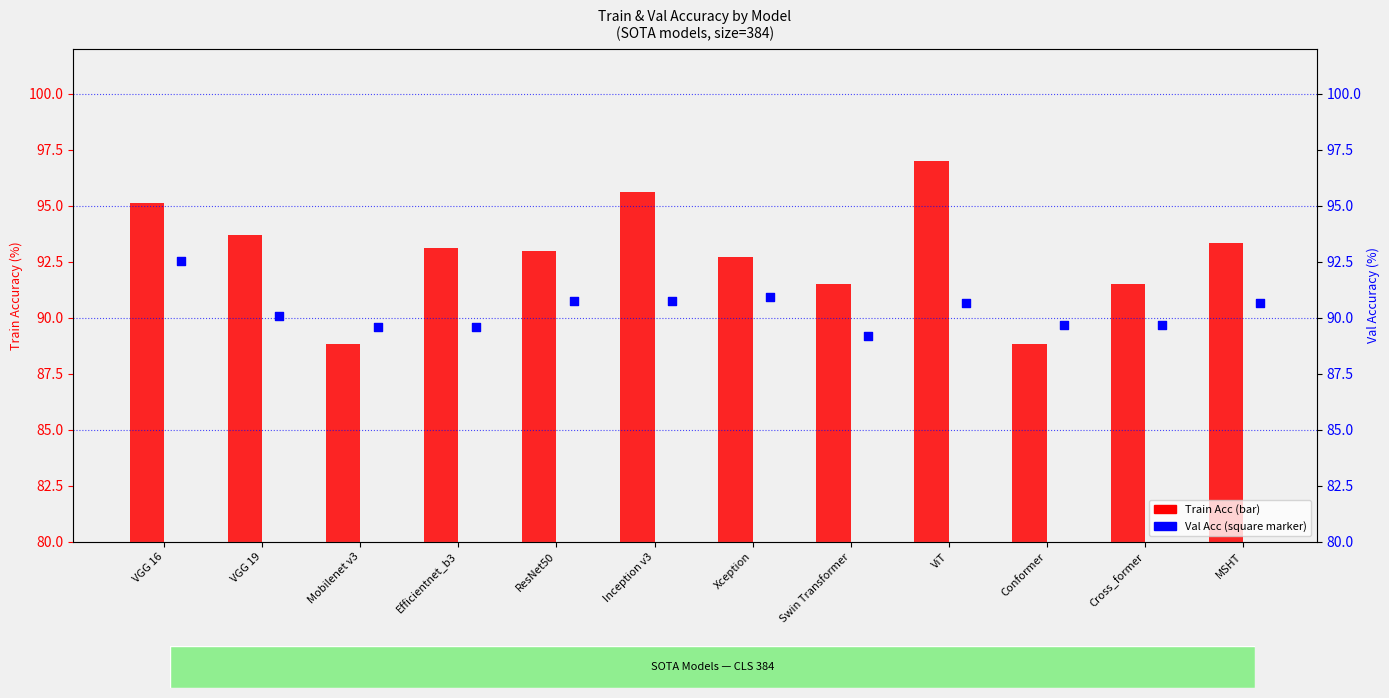

Which series has the widest spread of Y values?

Train Acc